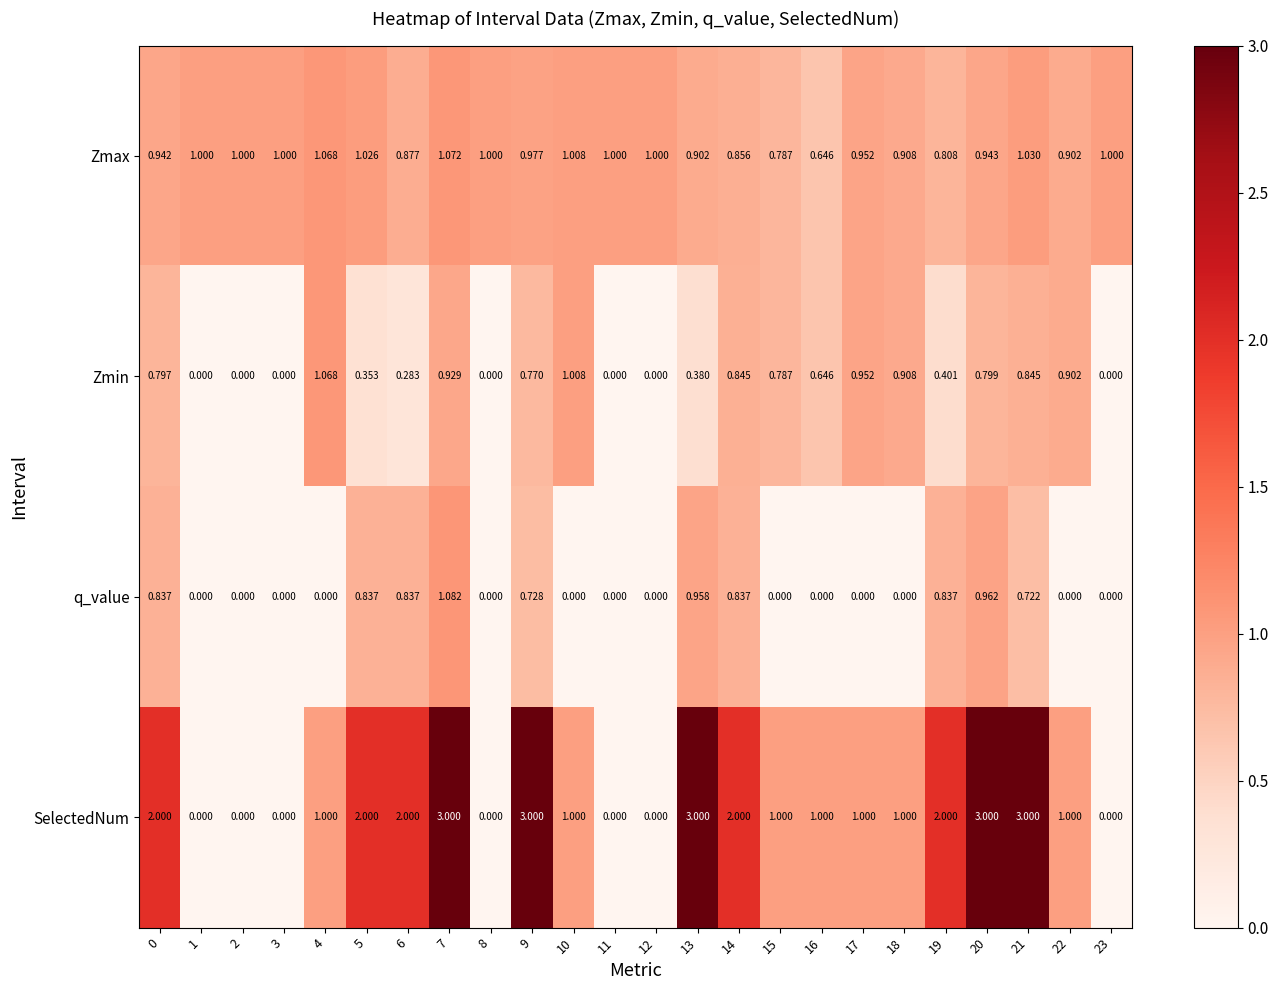

Which series has the largest range (max minus min)?

SelectedNum